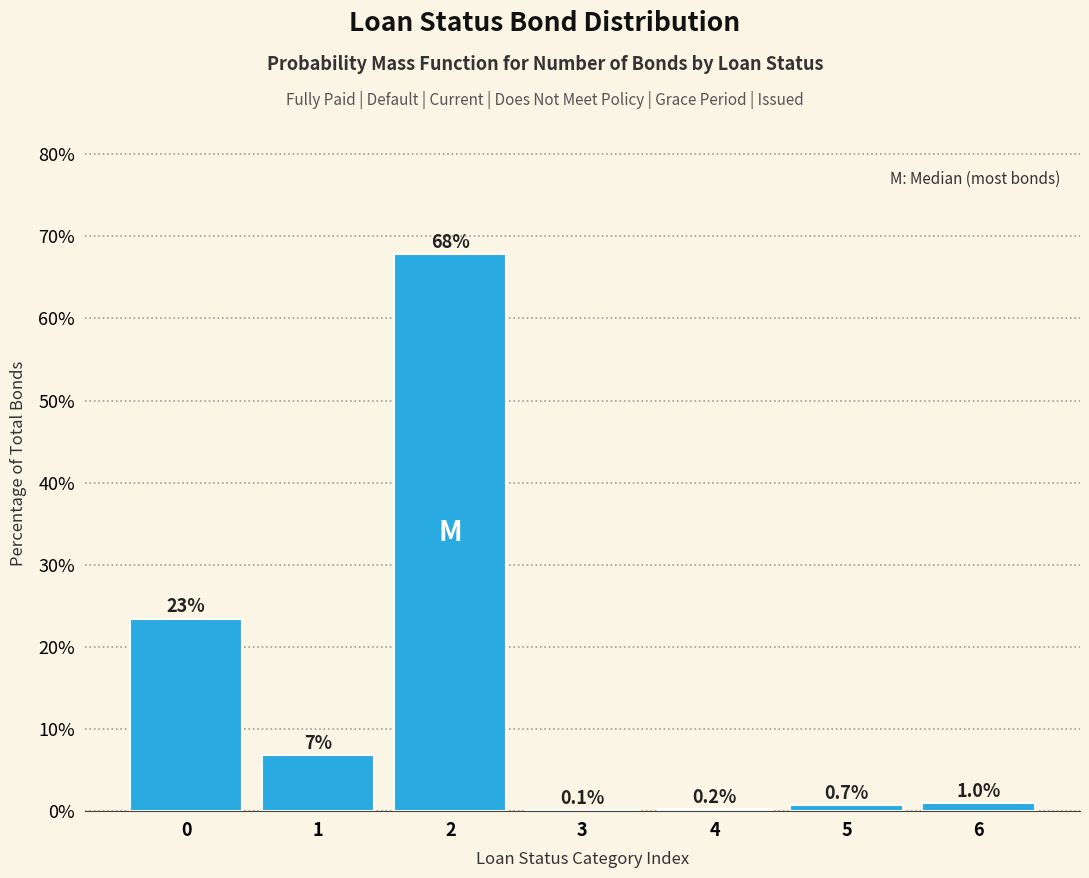

Reading left to right, list all the values displayed in this chart.

0=23.4	1=6.8	2=67.8	3=0.1	4=0.2	5=0.7	6=1.0